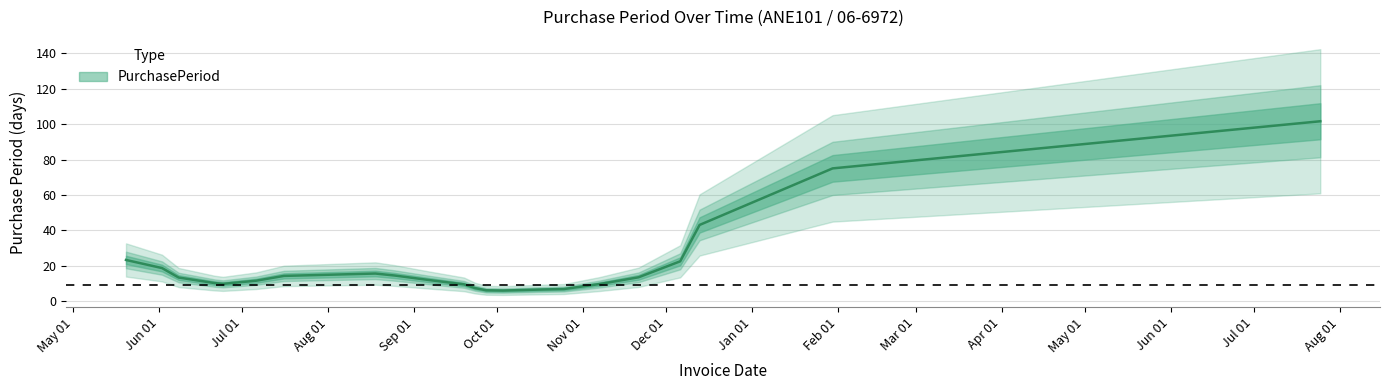

What is the average value?

20